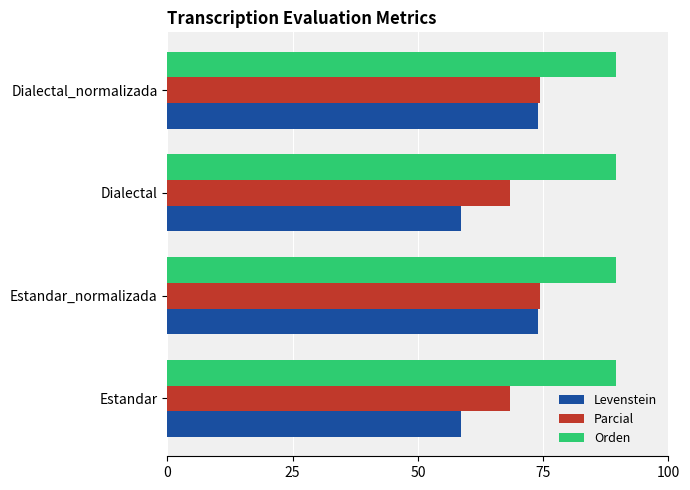

What is the smallest value displayed?

58.6